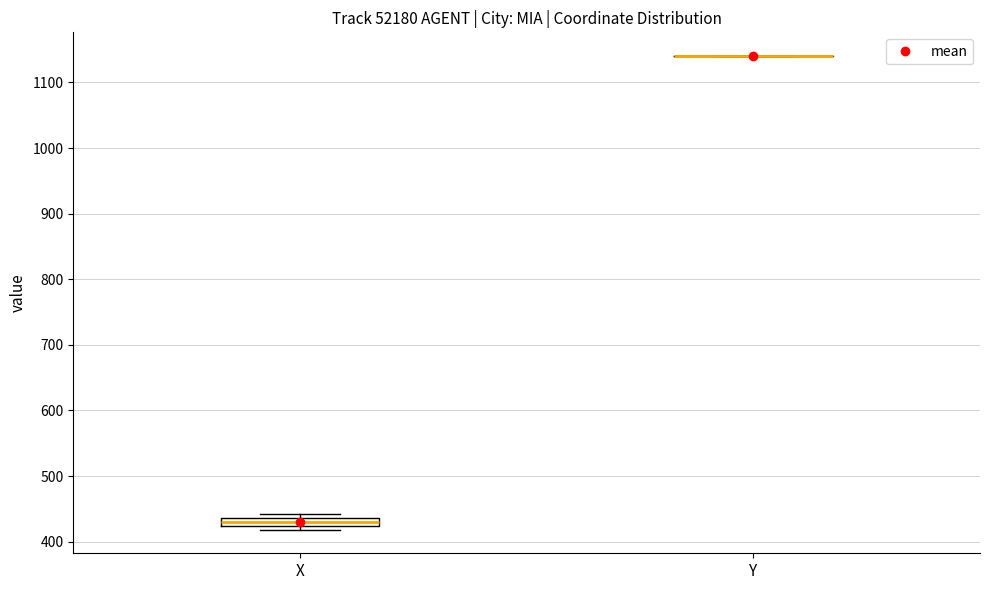

Which box is the tallest, from its lower edge to its upper edge?

X